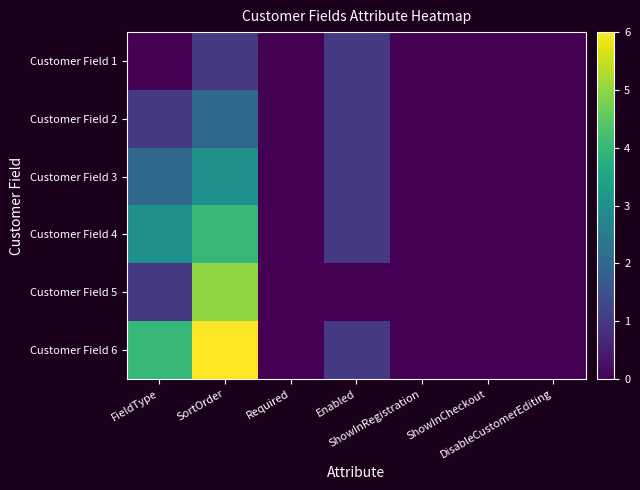

Reading right to left, extract all data points from this chart.

Customer Field 1: DisableCustomerEditing=0	ShowInCheckout=0	ShowInRegistration=0	Enabled=1	Required=0	SortOrder=1	FieldType=0
Customer Field 2: DisableCustomerEditing=0	ShowInCheckout=0	ShowInRegistration=0	Enabled=1	Required=0	SortOrder=2	FieldType=1
Customer Field 3: DisableCustomerEditing=0	ShowInCheckout=0	ShowInRegistration=0	Enabled=1	Required=0	SortOrder=3	FieldType=2
Customer Field 4: DisableCustomerEditing=0	ShowInCheckout=0	ShowInRegistration=0	Enabled=1	Required=0	SortOrder=4	FieldType=3
Customer Field 5: DisableCustomerEditing=0	ShowInCheckout=0	ShowInRegistration=0	Enabled=0	Required=0	SortOrder=5	FieldType=1
Customer Field 6: DisableCustomerEditing=0	ShowInCheckout=0	ShowInRegistration=0	Enabled=1	Required=0	SortOrder=6	FieldType=4